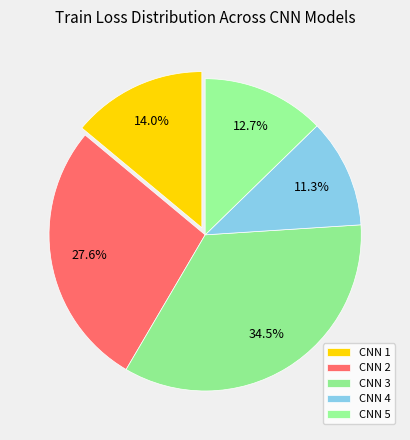

Does CNN 4 account for over 50% of the chart?

No